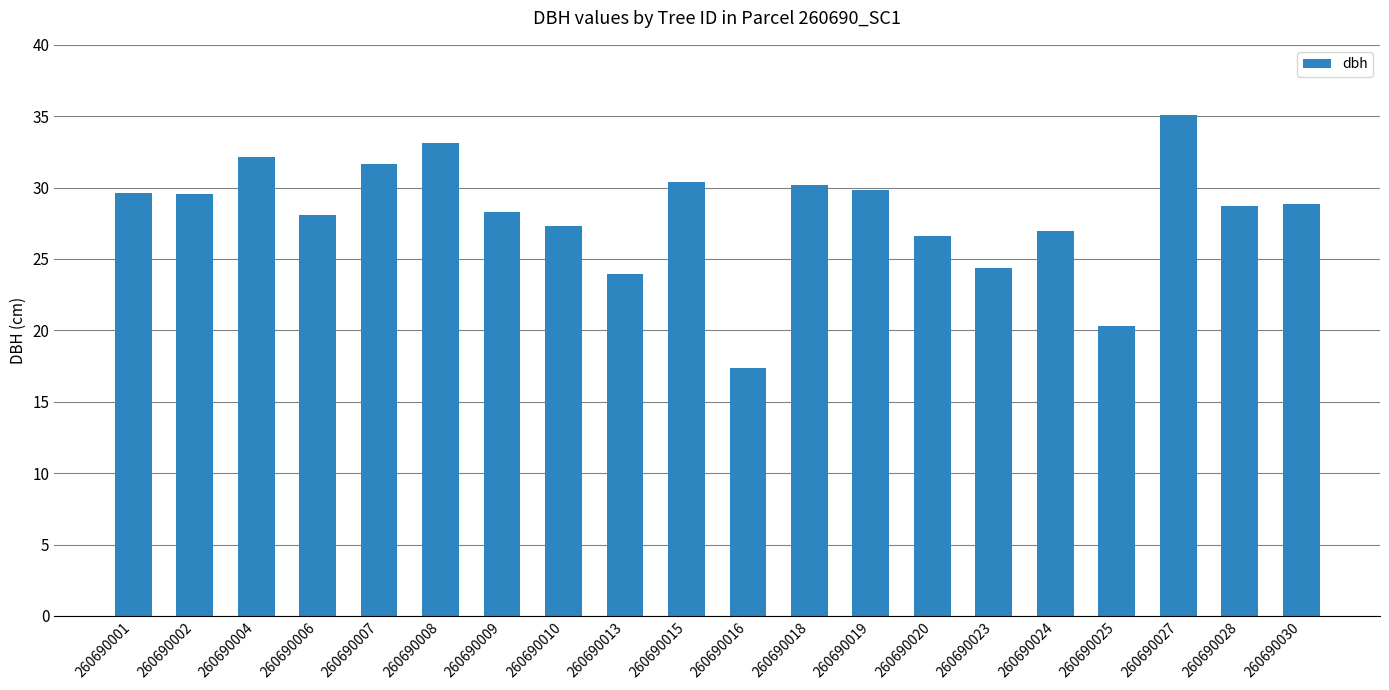

The value at 260690023 is 14.7. True or false?

False